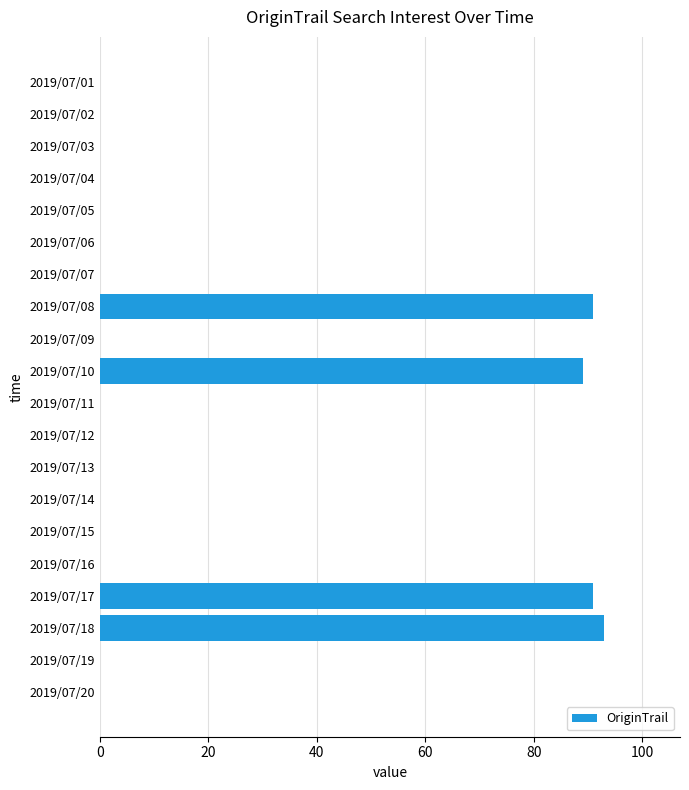

True or false: the data shows 0 at 2019/07/11.

True